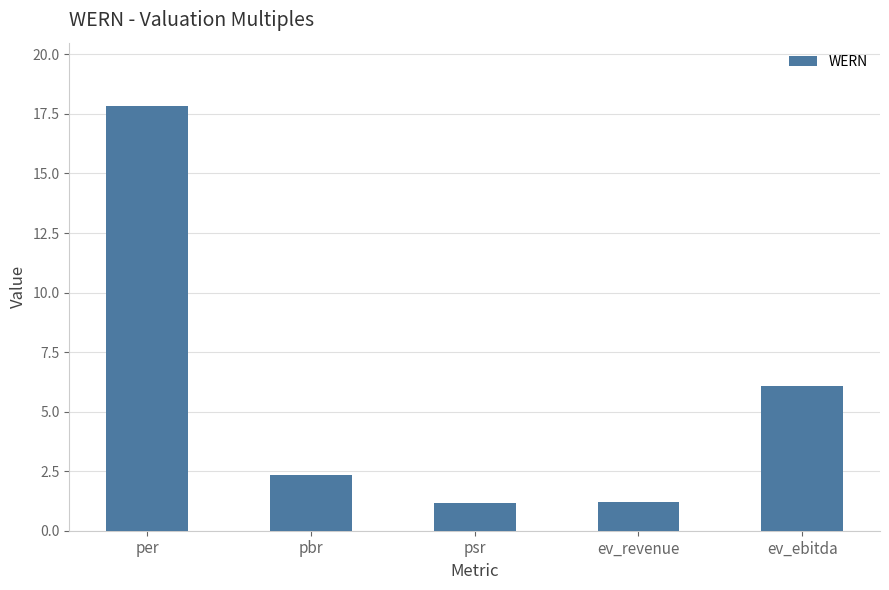

How many categories are shown in the chart?

5